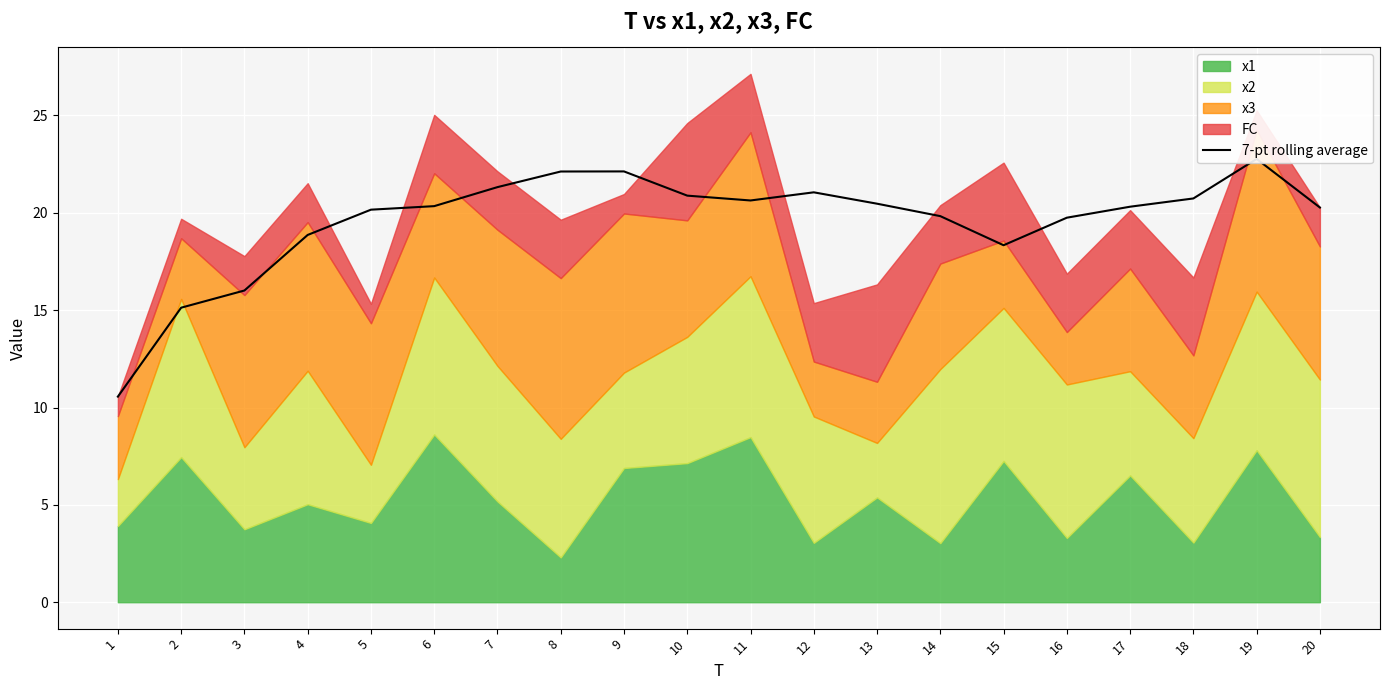

At which category does the data reach its first local peak?

9